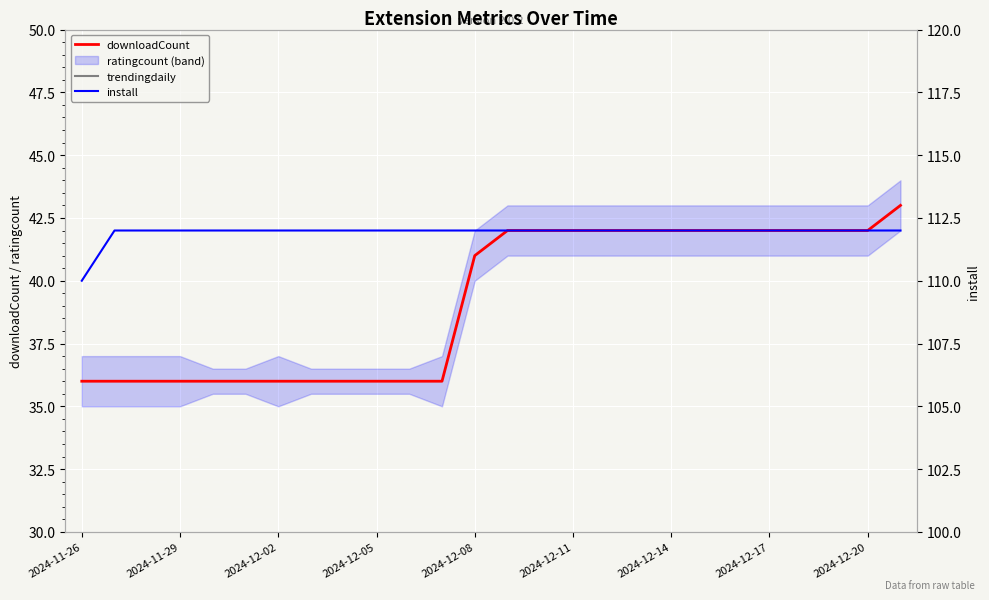

Is it true that downloadCount equals 42 at 2024-12-17?

True